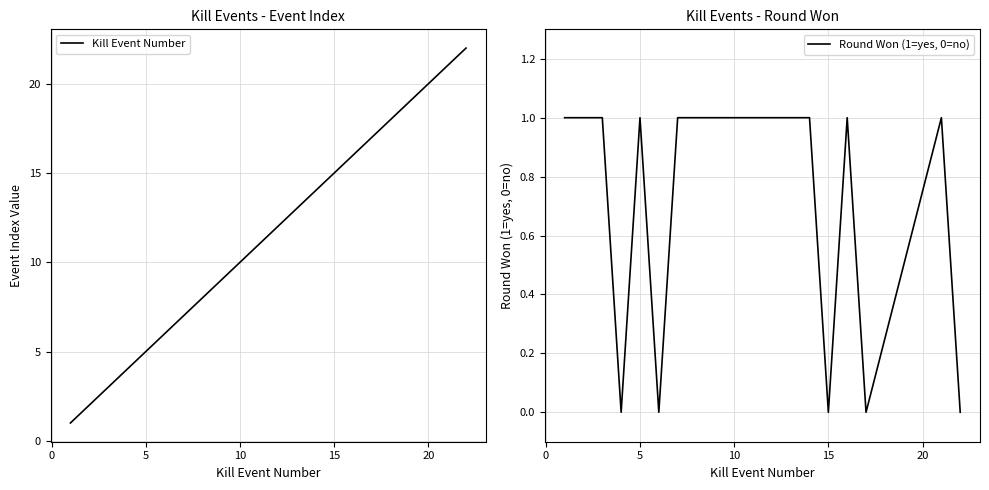

True or false: Round Won (1=yes, 0=no) has a value of 0 at 5.

False